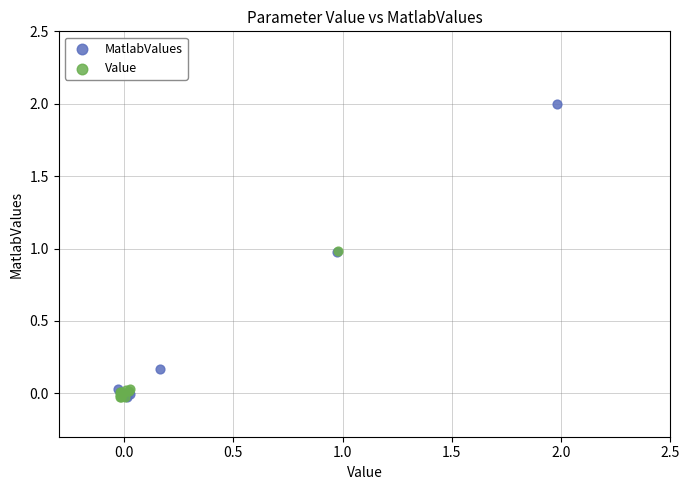

What are all the series names shown in the legend?

MatlabValues, Value